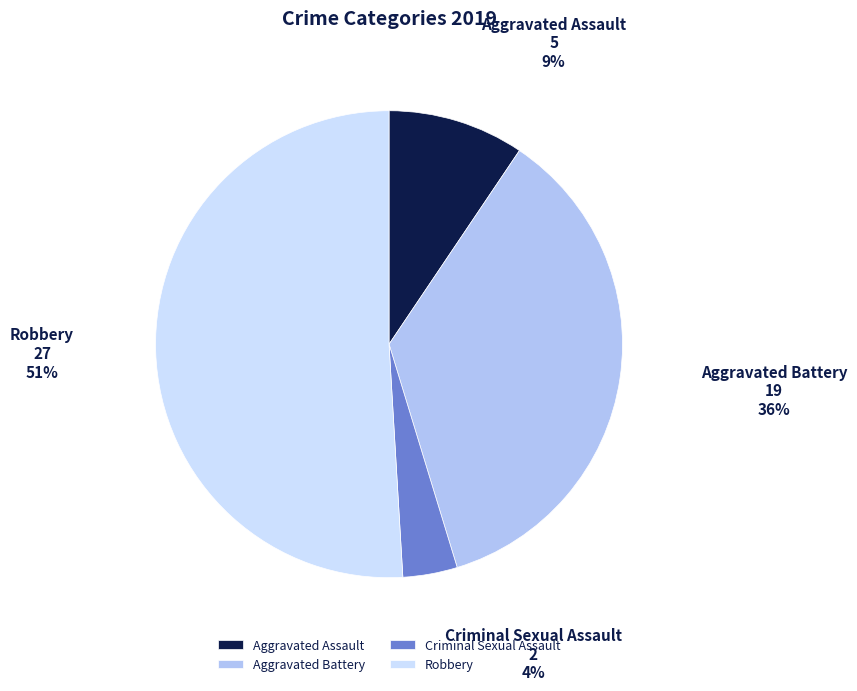

Which slice is the largest?

Robbery